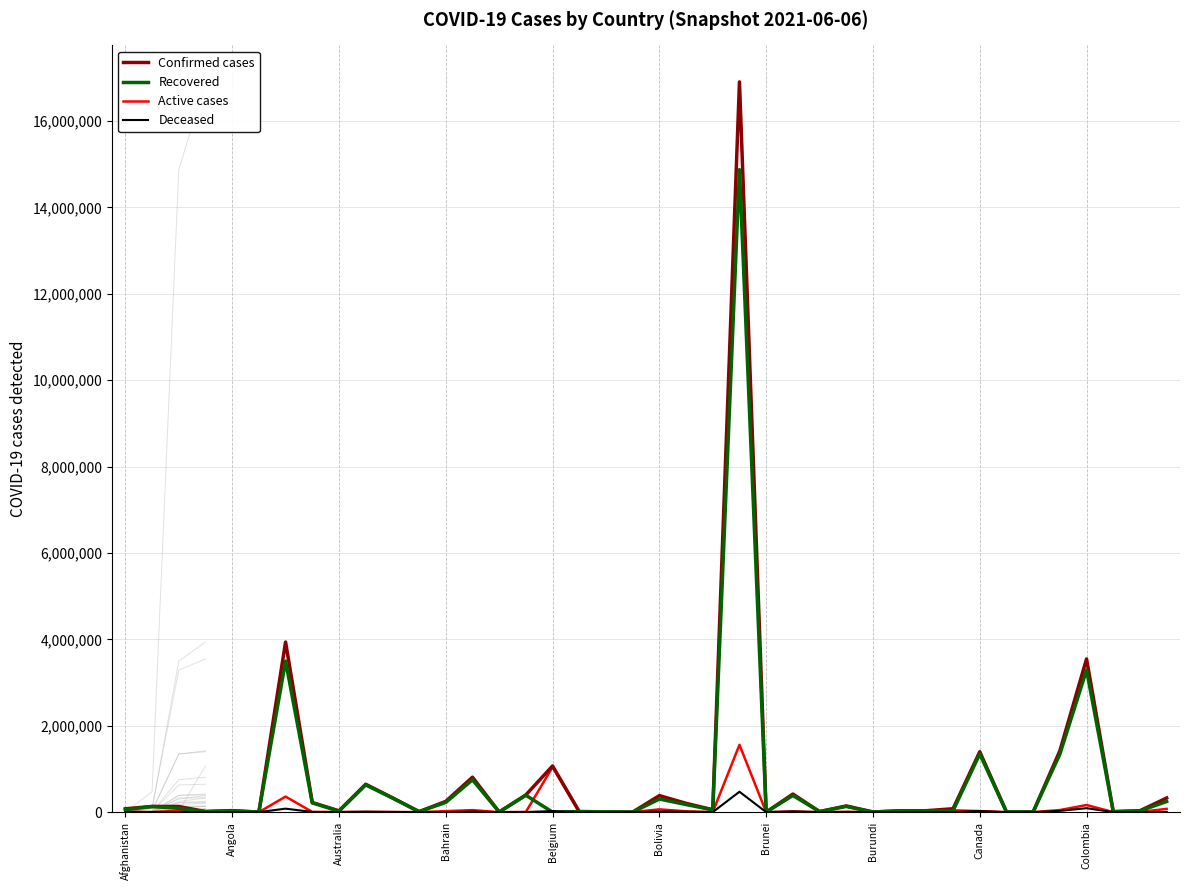

The value of Confirmed cases at Colombia is 3547017. True or false?

True